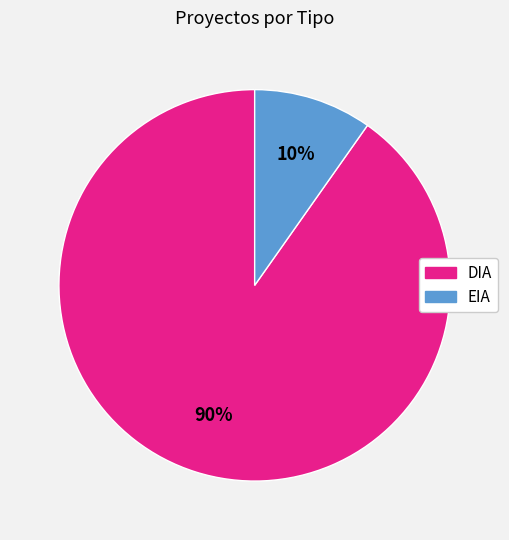

Is the sum of EIA and DIA greater than half?

Yes